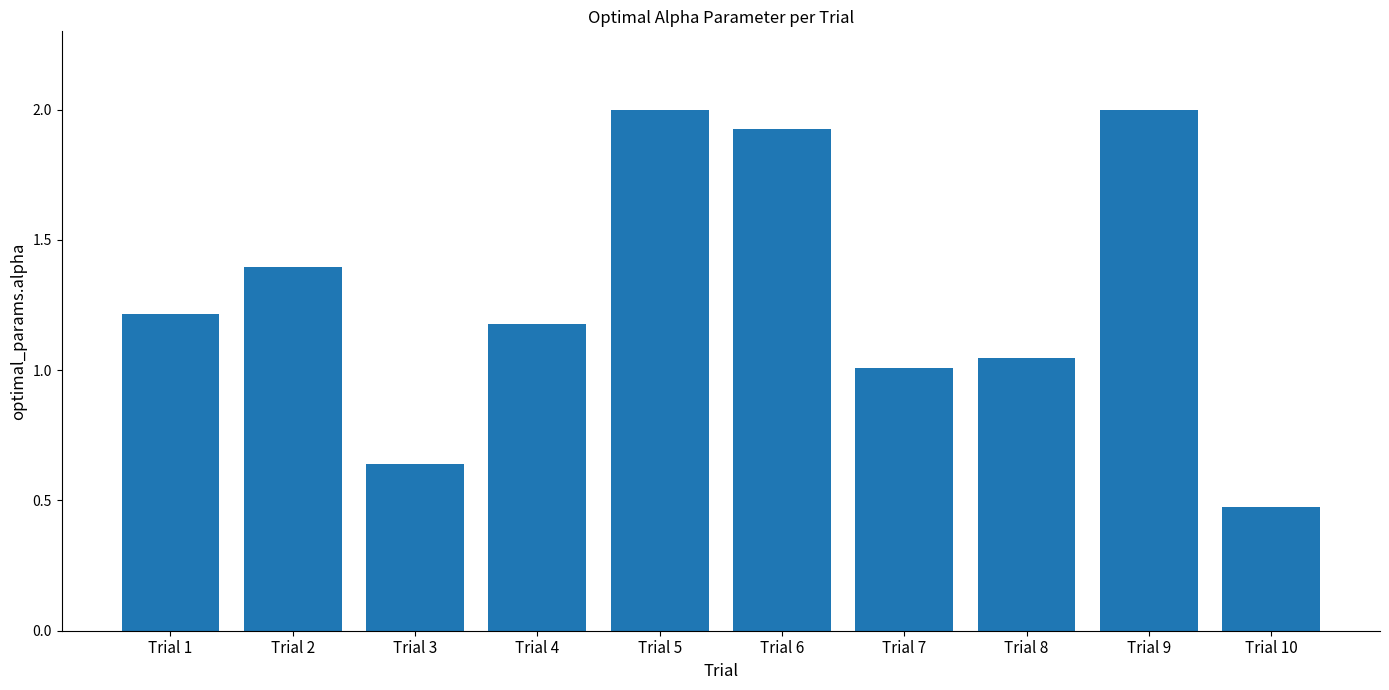

What is the maximum value shown in the chart?

2.0